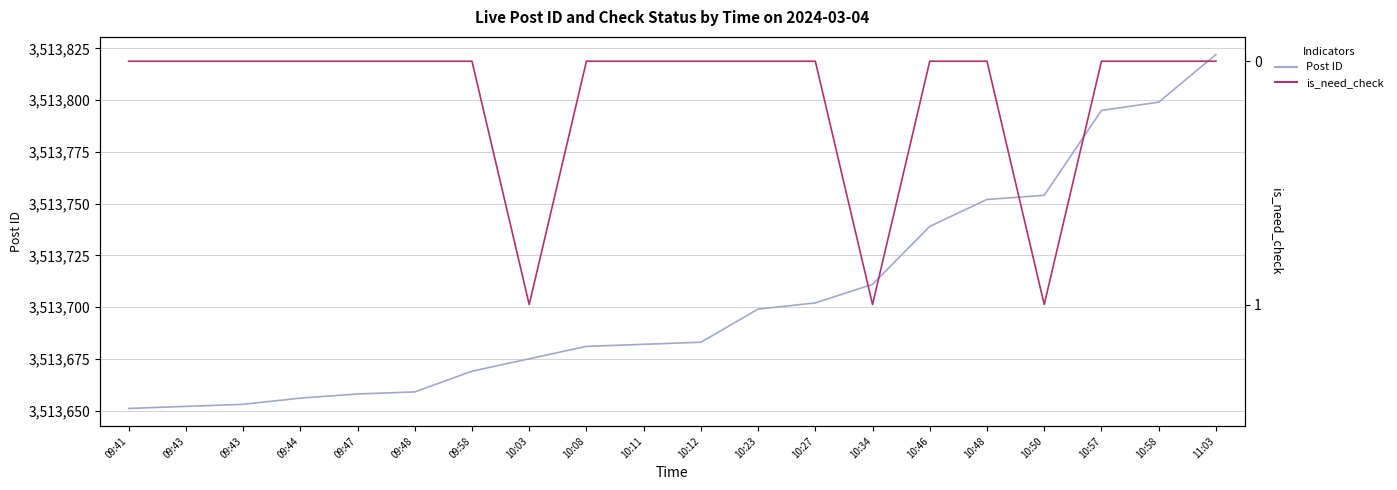

Which series has the largest total across all categories?

Post ID